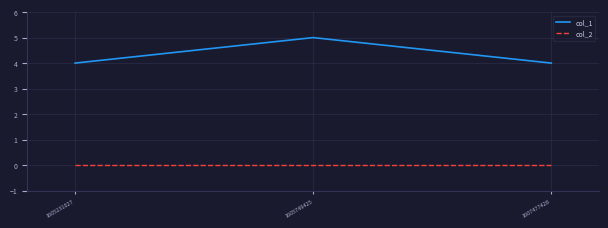

How many lines are shown in the chart?

2